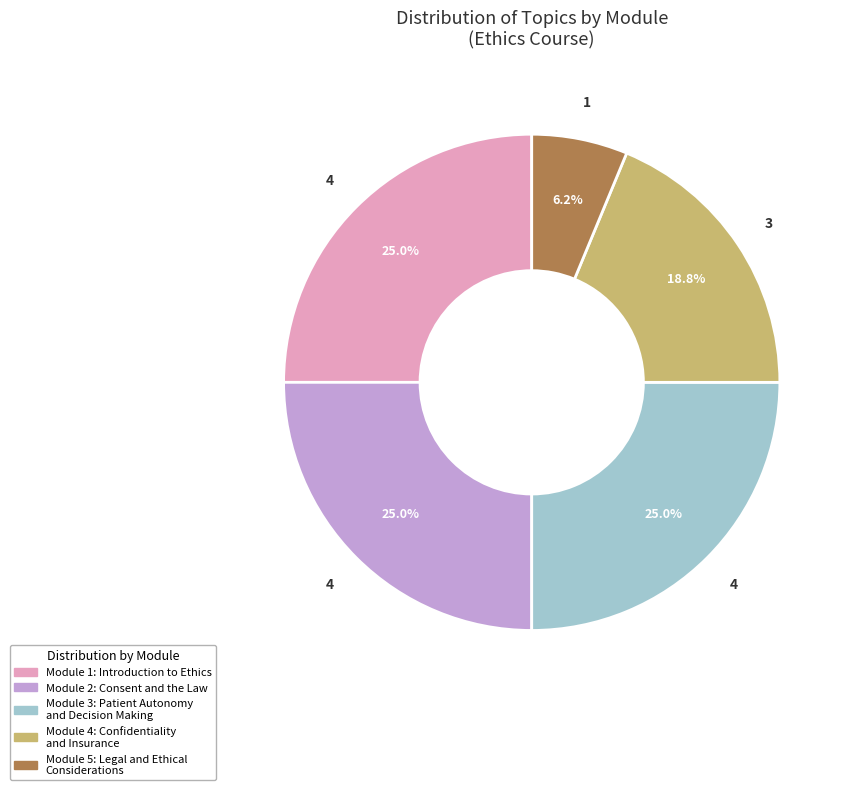

How much of the chart is everything except Module 2: Consent and the Law?

75.0%